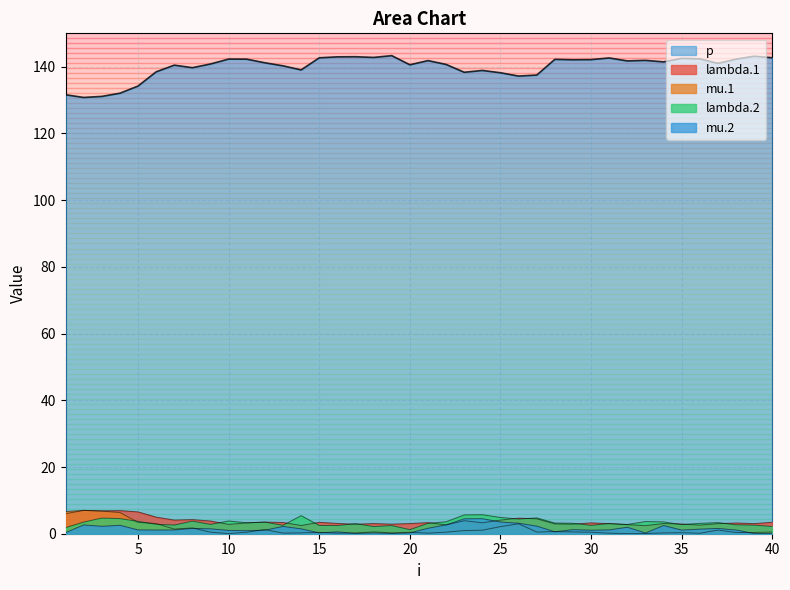

Which series has the largest total across all categories?

p